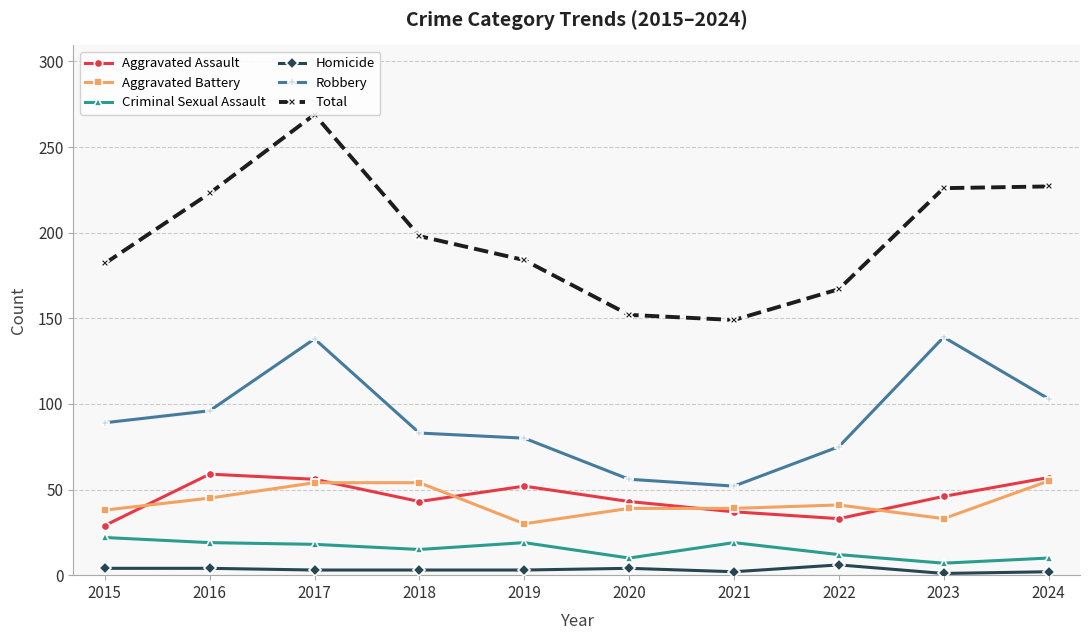

What is the highest value of the Robbery series?

139